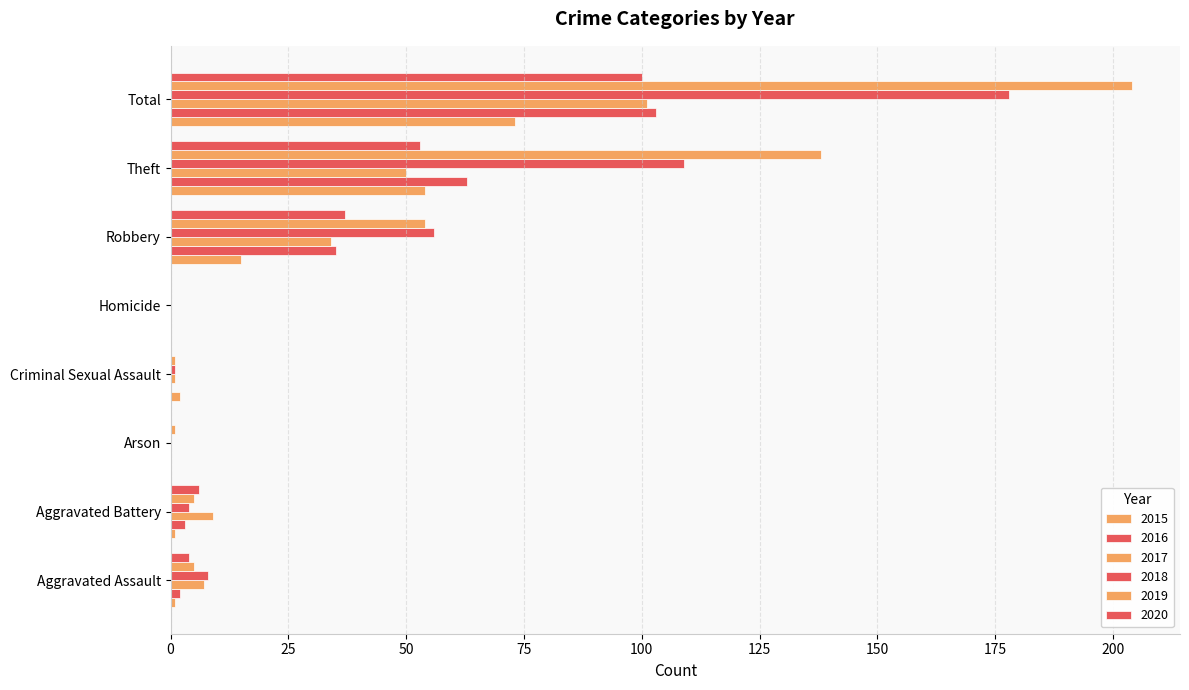

Between Arson and Homicide, which is larger?

Arson